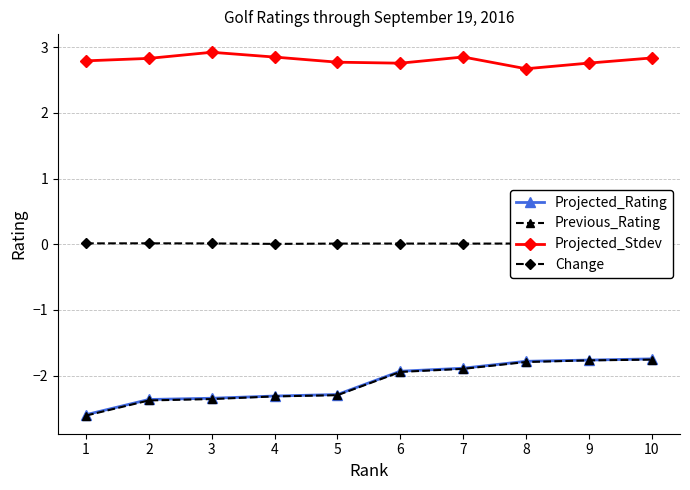

Reading left to right, extract all data points from this chart.

Projected_Rating: 1=-2.6	2=-2.4	3=-2.3	4=-2.3	5=-2.3	6=-1.9	7=-1.9	8=-1.8	9=-1.8	10=-1.7
Previous_Rating: 1=-2.6	2=-2.4	3=-2.4	4=-2.3	5=-2.3	6=-1.9	7=-1.9	8=-1.8	9=-1.8	10=-1.8
Projected_Stdev: 1=2.8	2=2.8	3=2.9	4=2.8	5=2.8	6=2.8	7=2.8	8=2.7	9=2.8	10=2.8
Change: 1=0.0	2=0.0	3=0.0	4=0.0	5=0.0	6=0.0	7=0.0	8=0.0	9=0.0	10=0.0